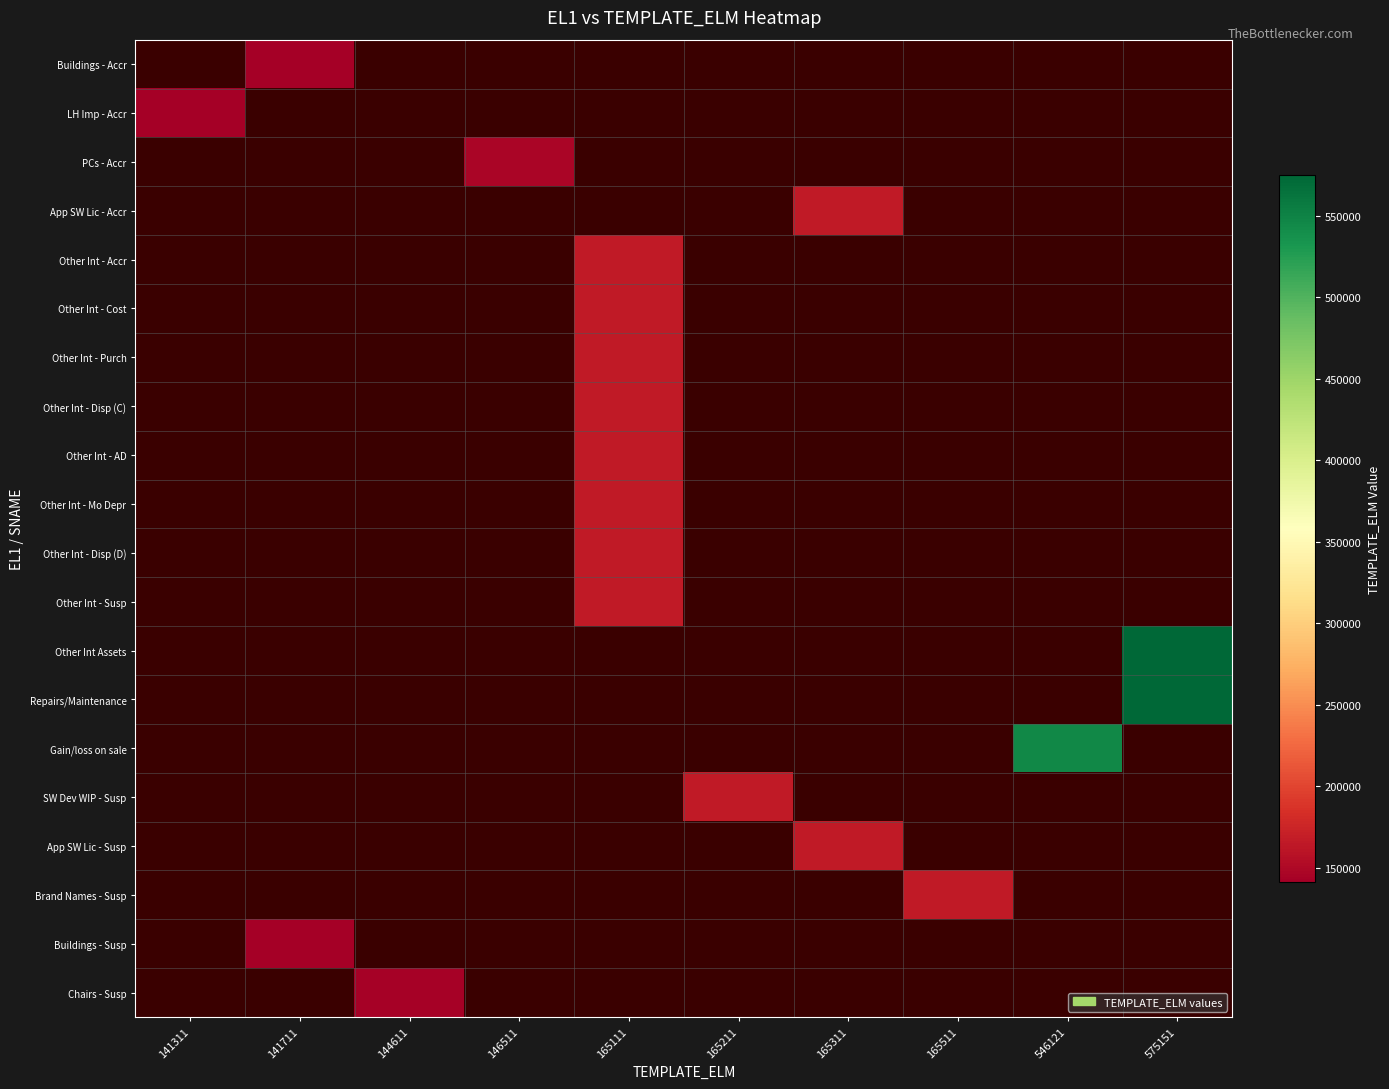

How many distinct data groups are displayed?

20